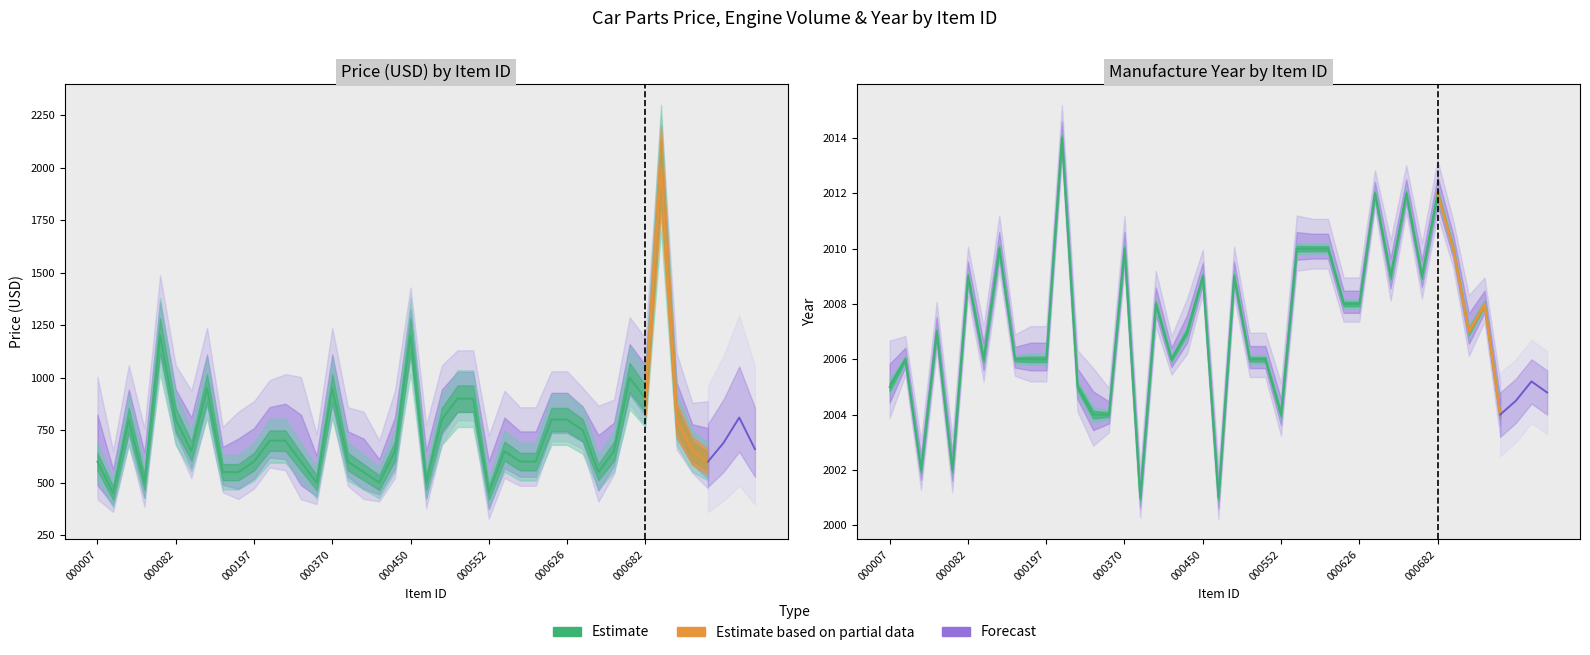

What is the value of the ГОД point at the 22nd from the left?

2001